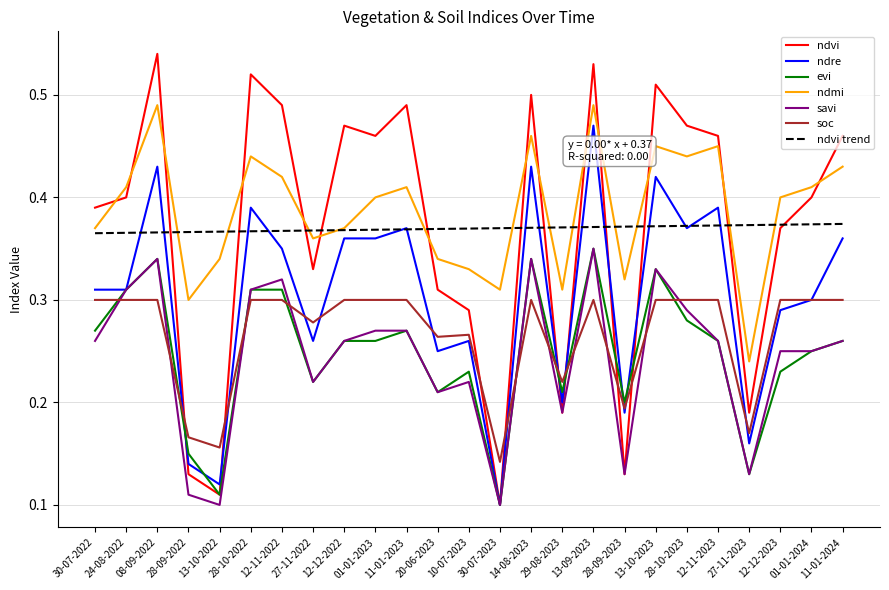

What is the total value across all series at 13-10-2023?

2.3